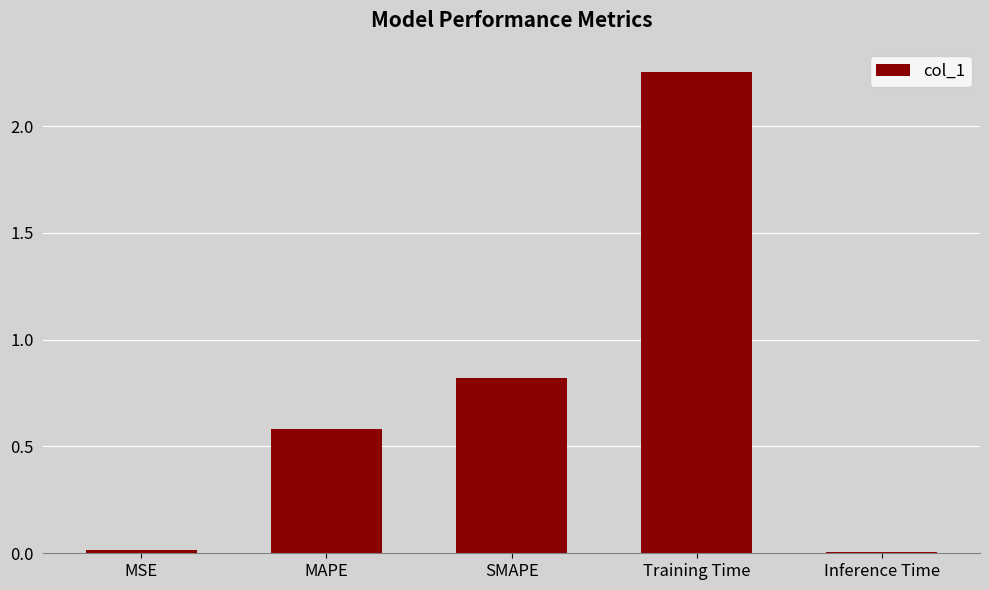

Which has a higher value, SMAPE or MSE?

SMAPE